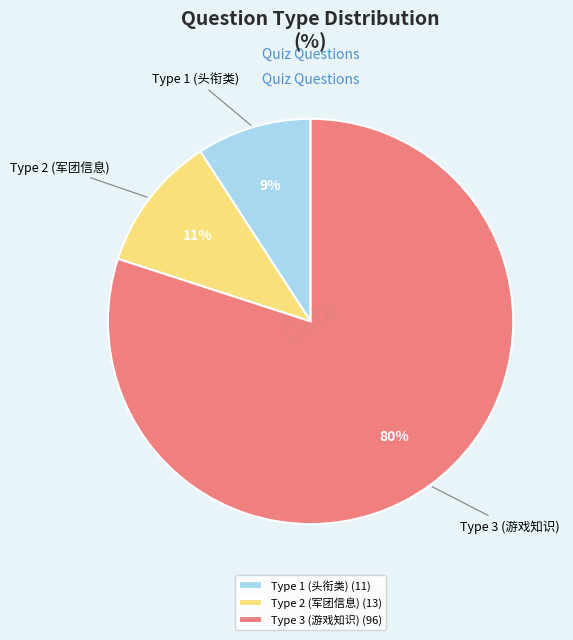

Do Type 2 and Type 3 together represent more than half of the pie?

Yes